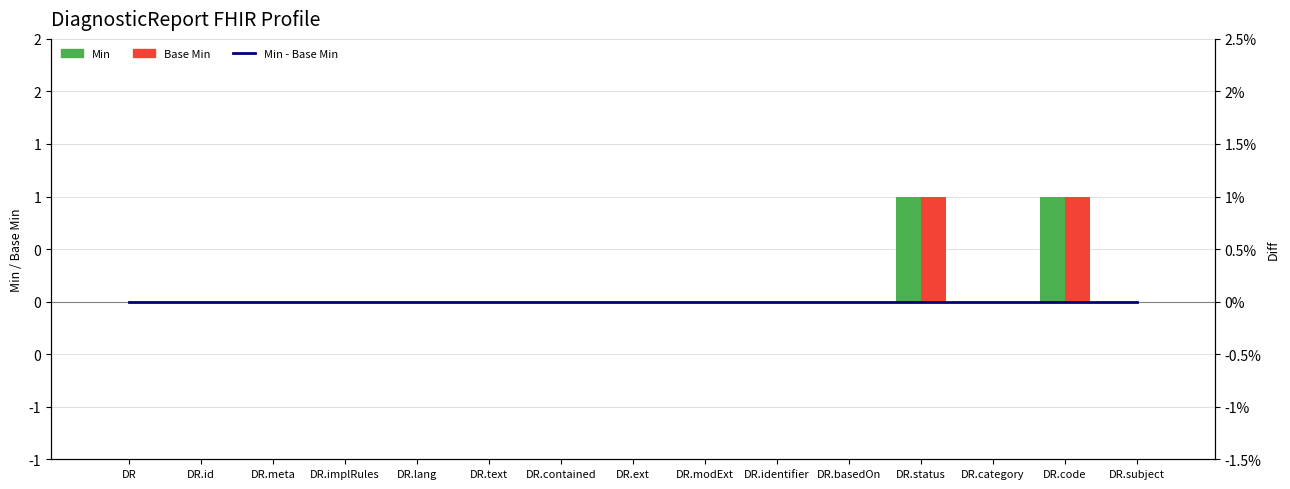

Reading left to right, extract all data points from this chart.

Min: DR=0	DR.id=0	DR.meta=0	DR.implRules=0	DR.lang=0	DR.text=0	DR.contained=0	DR.ext=0	DR.modExt=0	DR.identifier=0	DR.basedOn=0	DR.status=1	DR.category=0	DR.code=1	DR.subject=0
Base Min: DR=0	DR.id=0	DR.meta=0	DR.implRules=0	DR.lang=0	DR.text=0	DR.contained=0	DR.ext=0	DR.modExt=0	DR.identifier=0	DR.basedOn=0	DR.status=1	DR.category=0	DR.code=1	DR.subject=0
Min - Base Min: DR=0	DR.id=0	DR.meta=0	DR.implRules=0	DR.lang=0	DR.text=0	DR.contained=0	DR.ext=0	DR.modExt=0	DR.identifier=0	DR.basedOn=0	DR.status=0	DR.category=0	DR.code=0	DR.subject=0